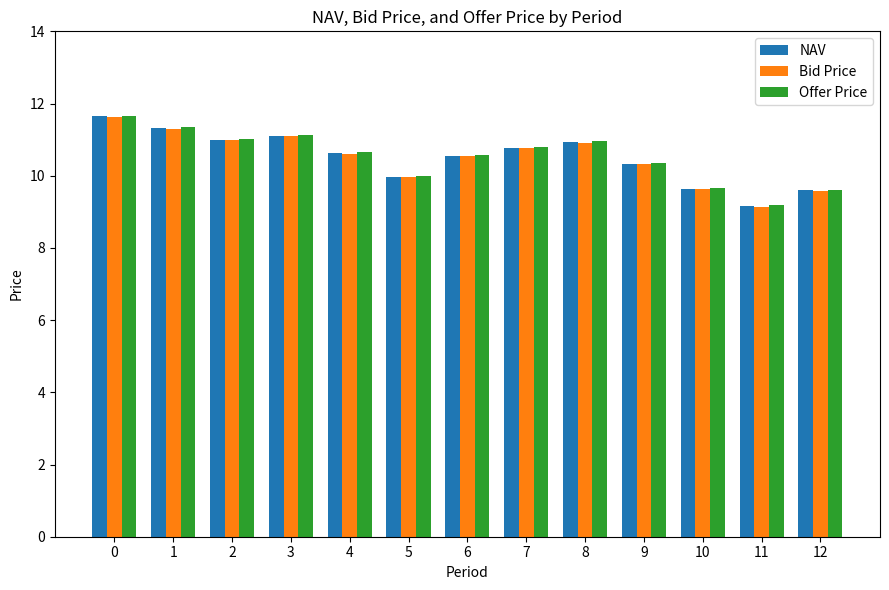

What are all the series names shown in the legend?

NAV, Bid Price, Offer Price